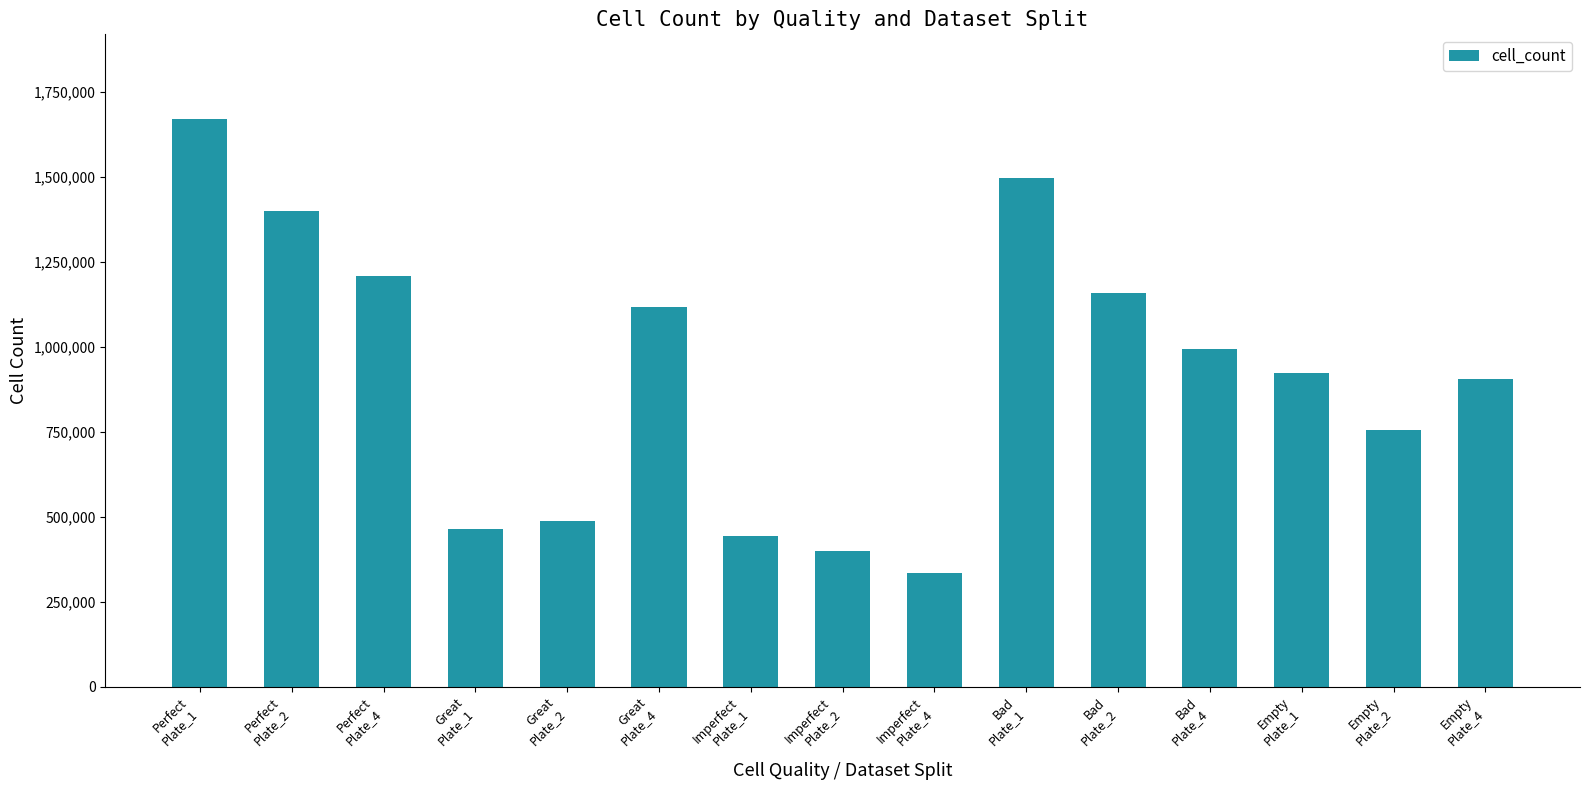

The value at Great
Plate_2 is 487007. True or false?

True